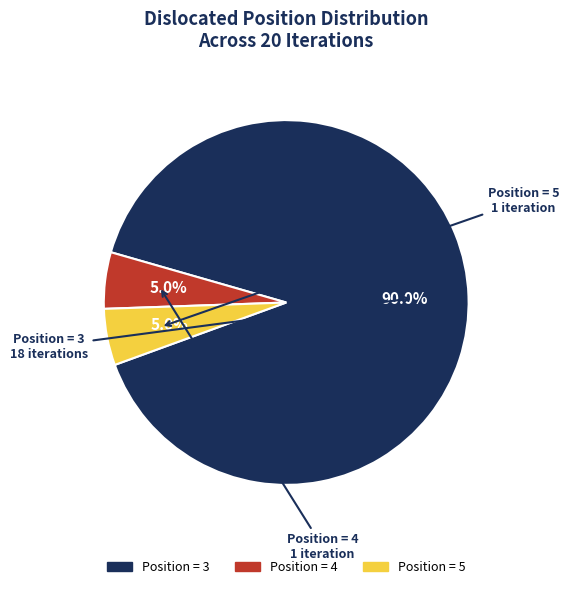

Is there a majority slice in this chart?

Yes